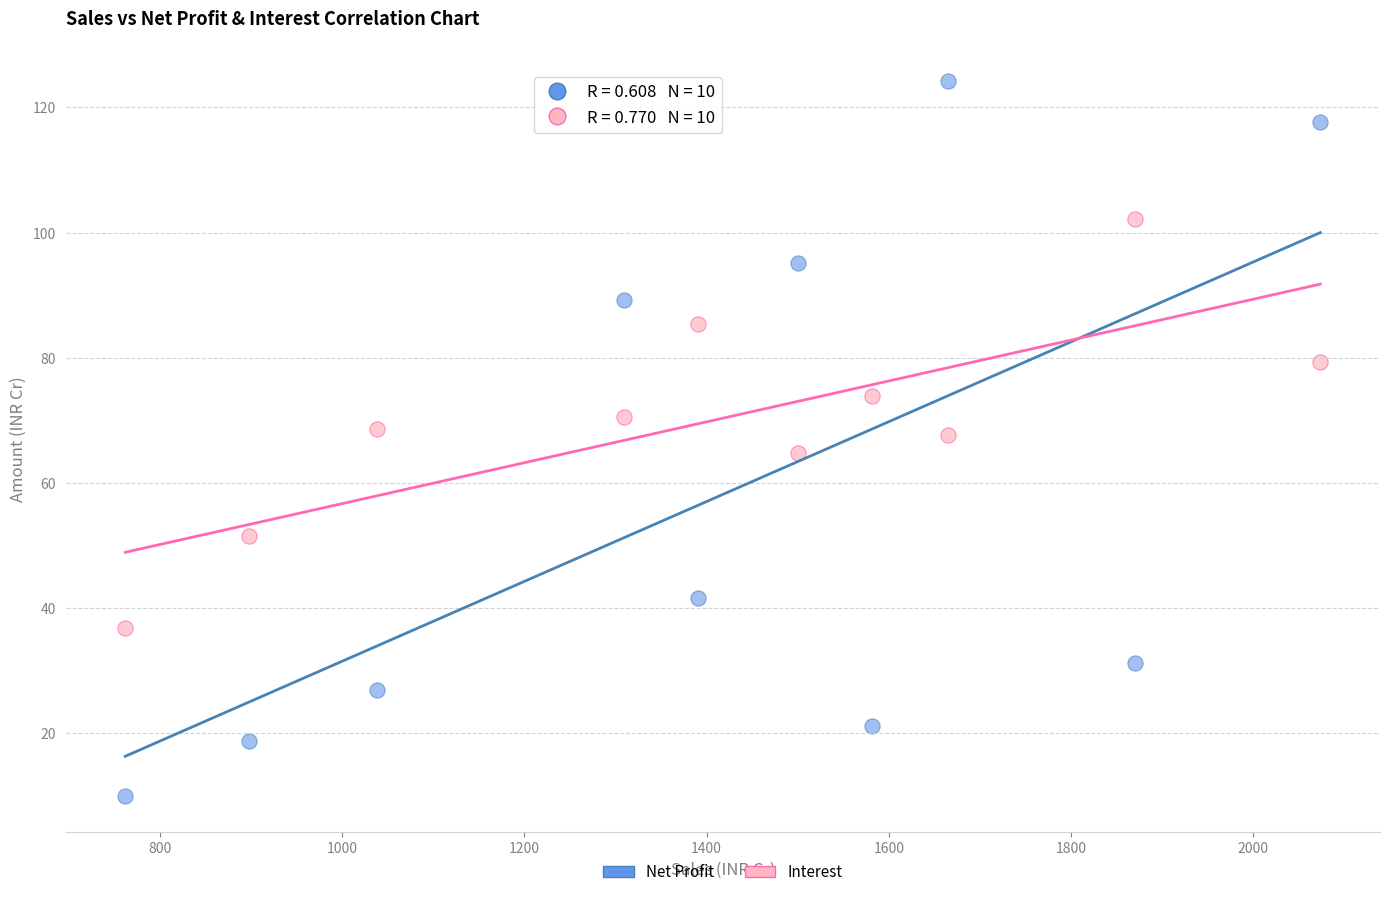

Which series reaches the maximum Y coordinate?

Net Profit